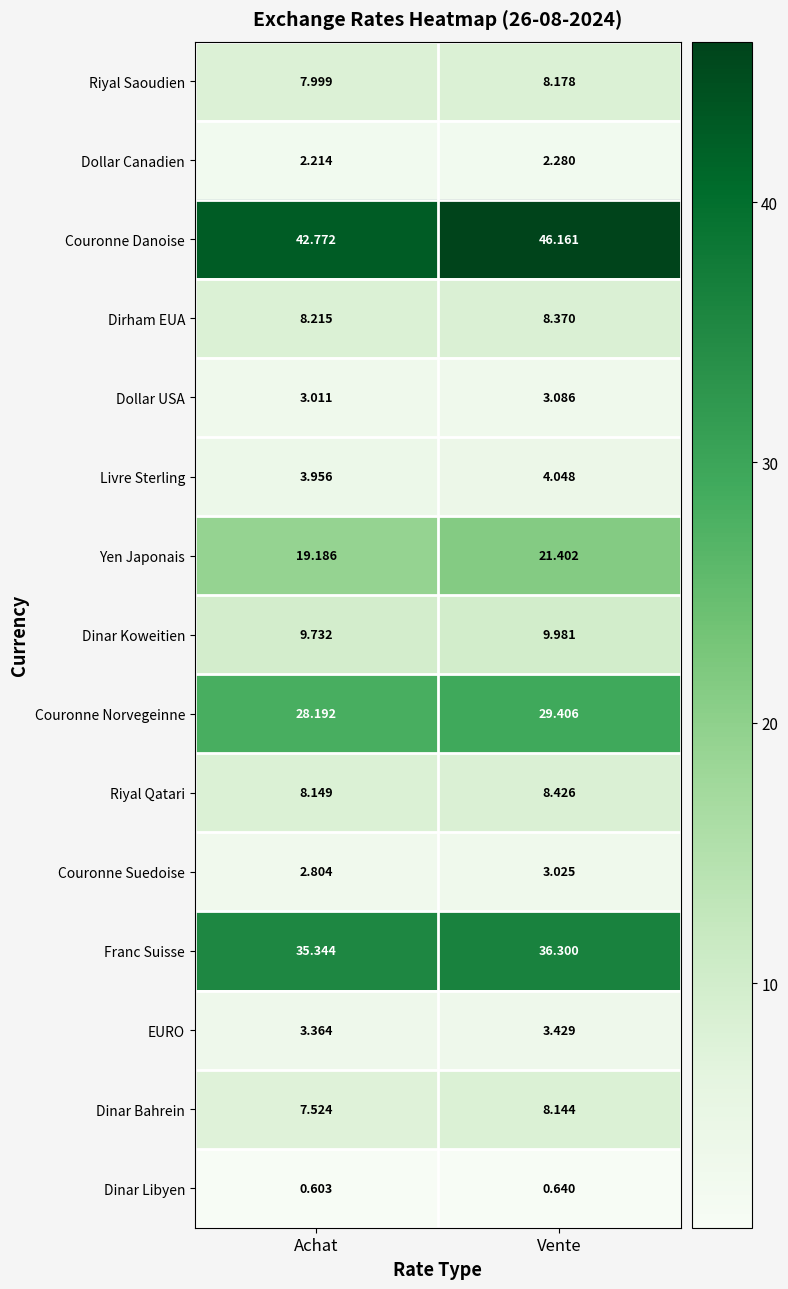

How many series are shown in this chart?

15